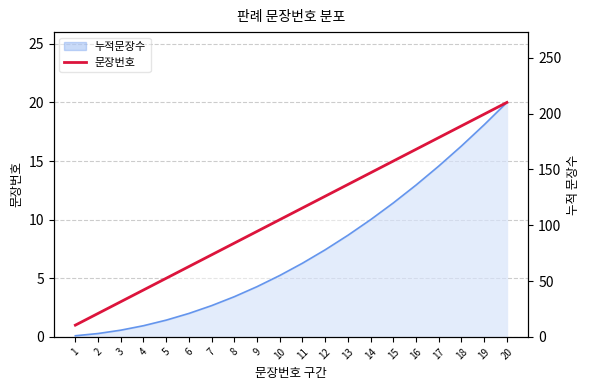

How many data points are above 11?

9